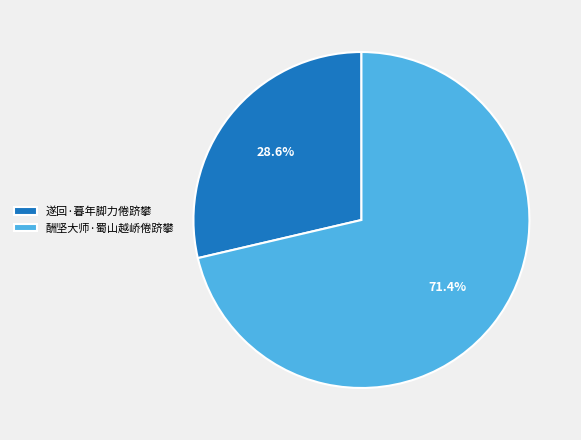

Which category has the smallest portion of the pie?

遂回·暮年脚力倦跻攀